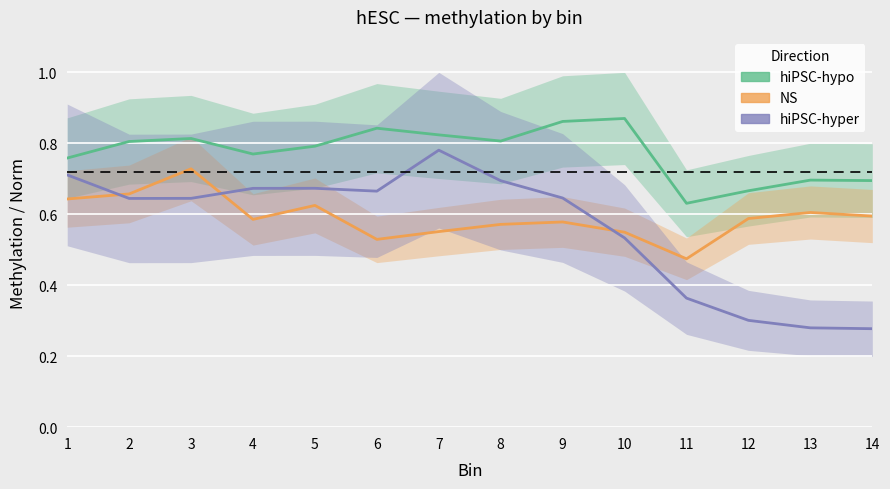

Where do hiPSC-hyper and NS first cross each other?

1 and 2